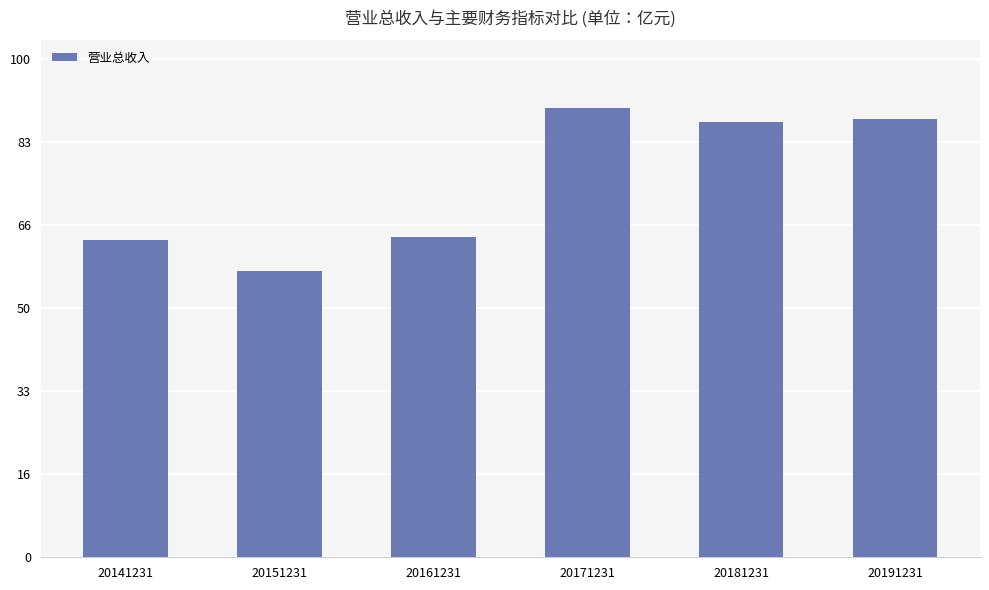

Between 20181231 and 20141231, which is larger?

20181231